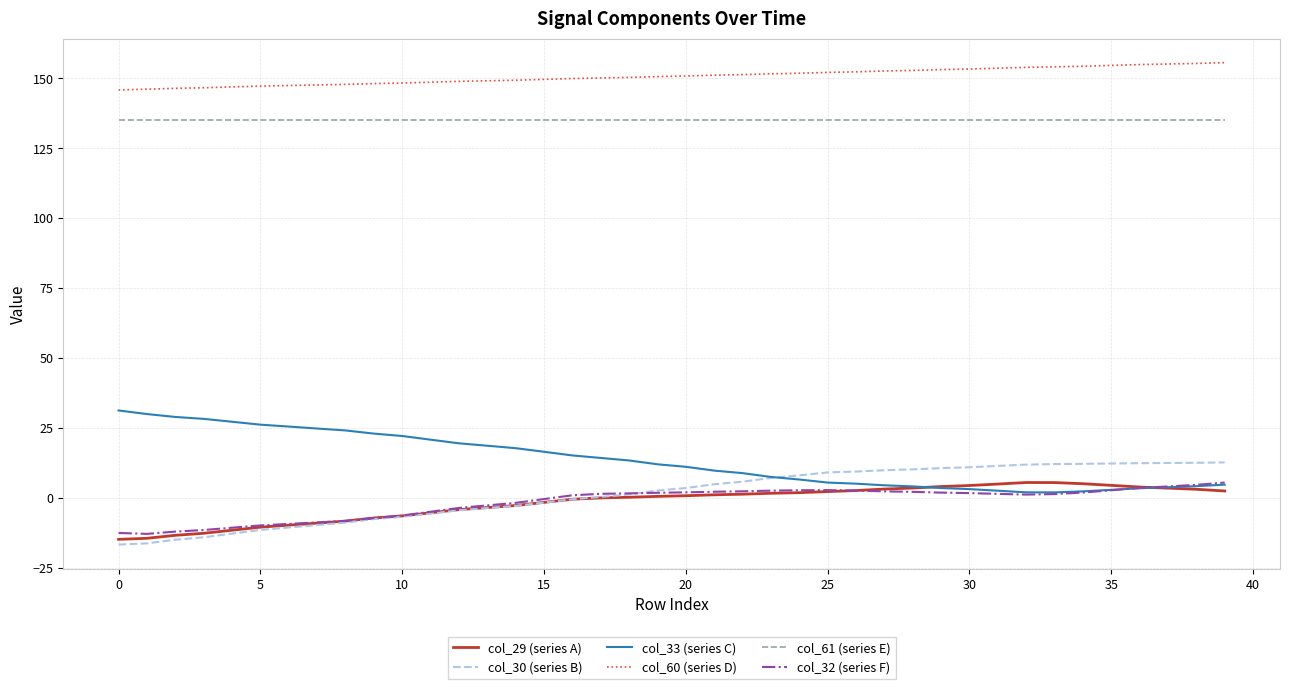

What is the greatest value displayed?

155.6